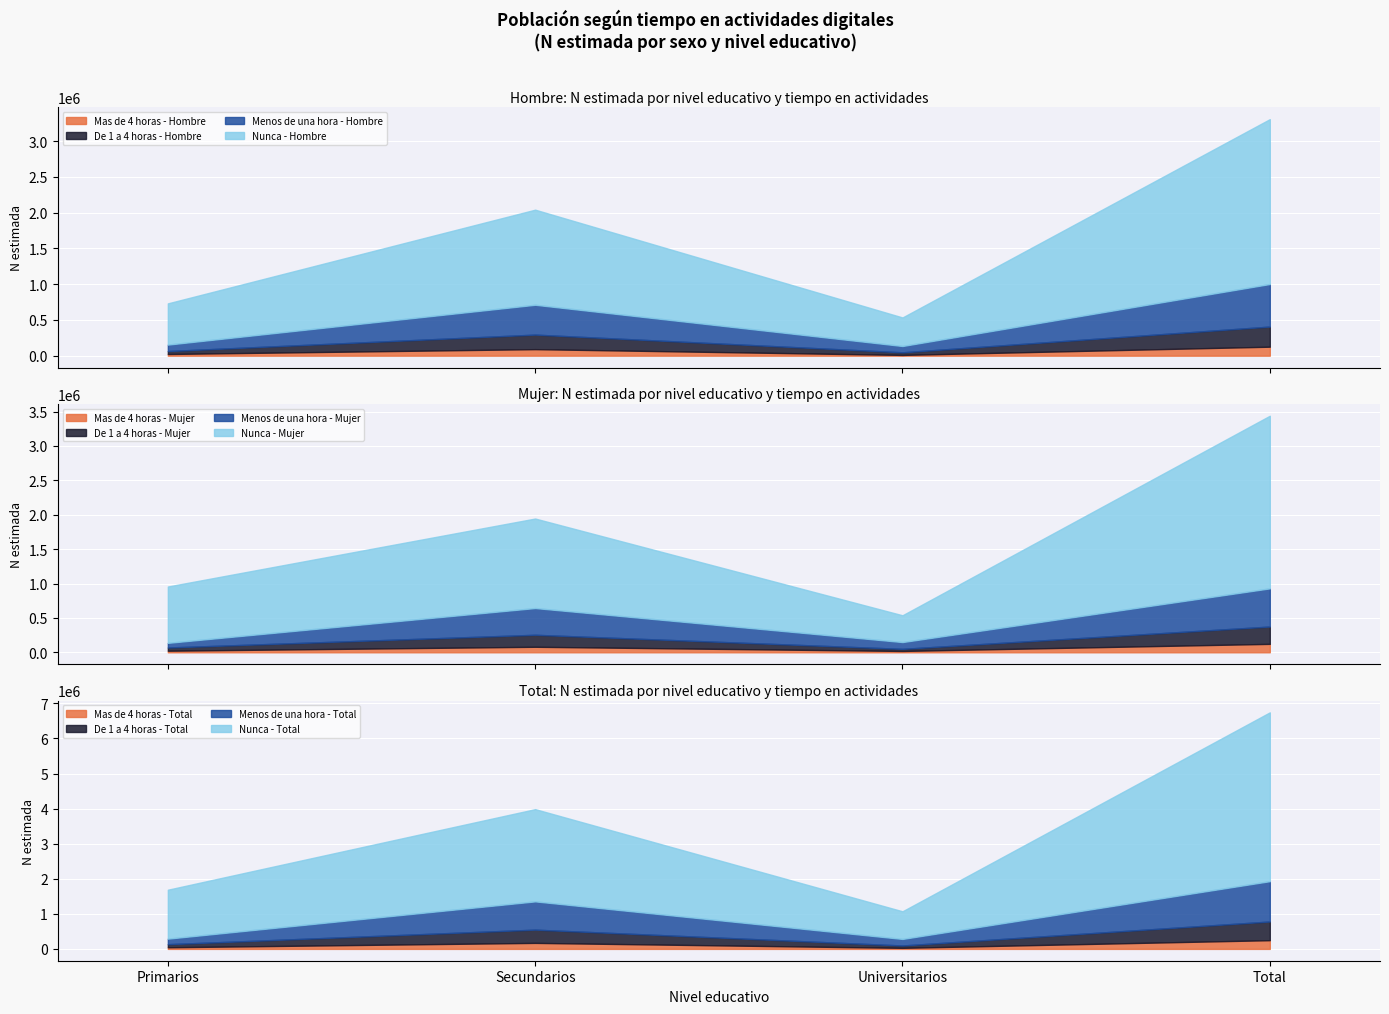

At which category does Menos de una hora - Hombre reach its first local valley?

Universitarios